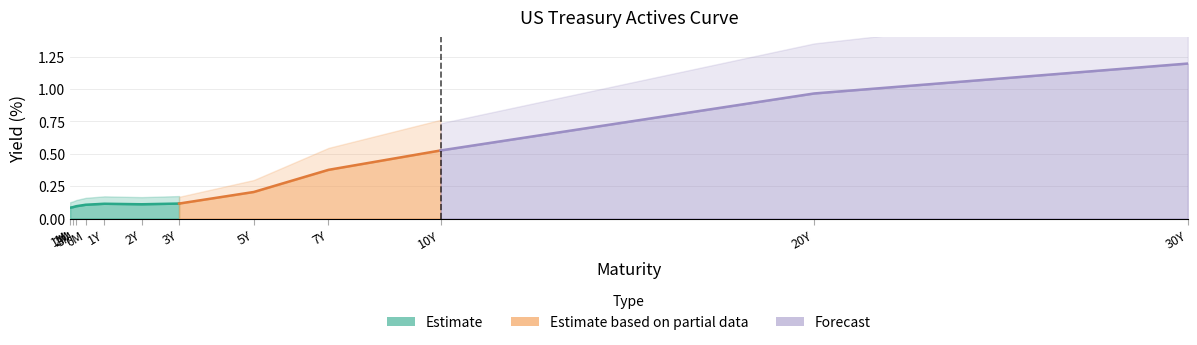

True or false: the data shows 0.1 at 3Y.

True